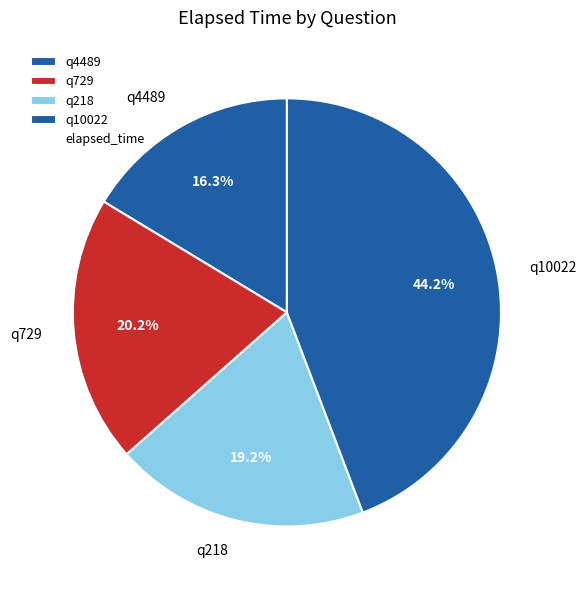

Approximately how many times larger is the value at q218 compared to q729?

1.0